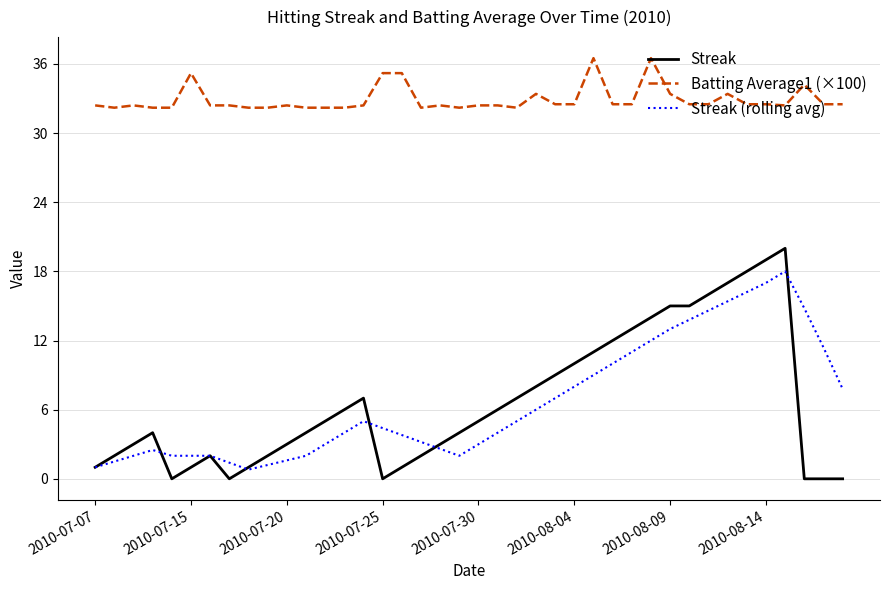

What is the highest value of the Streak series?

20.0